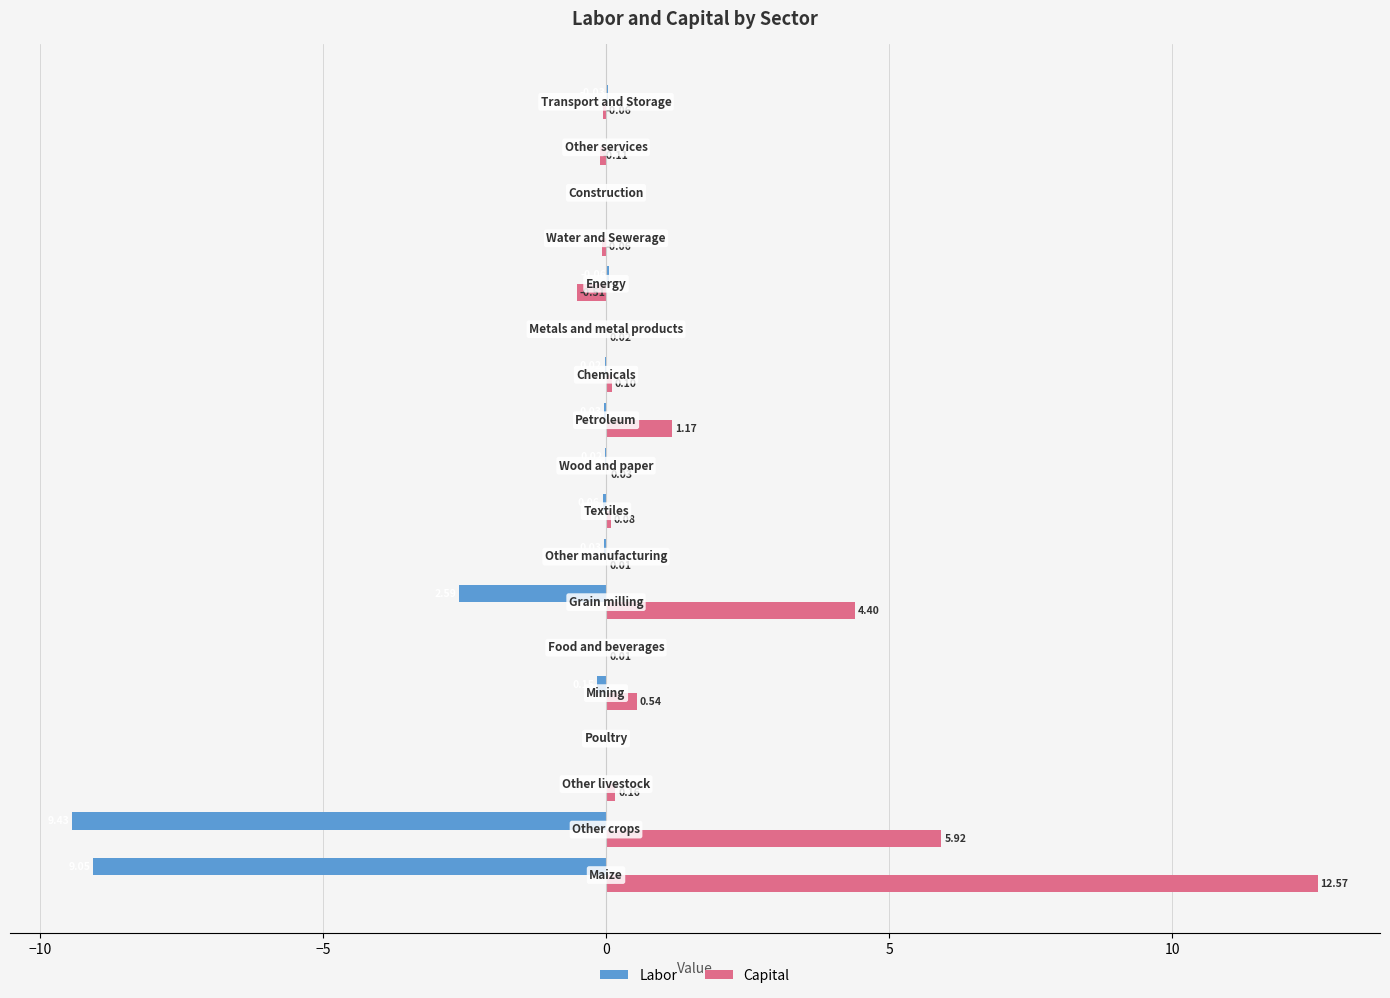

What is the sum of all Labor values?

-21.3